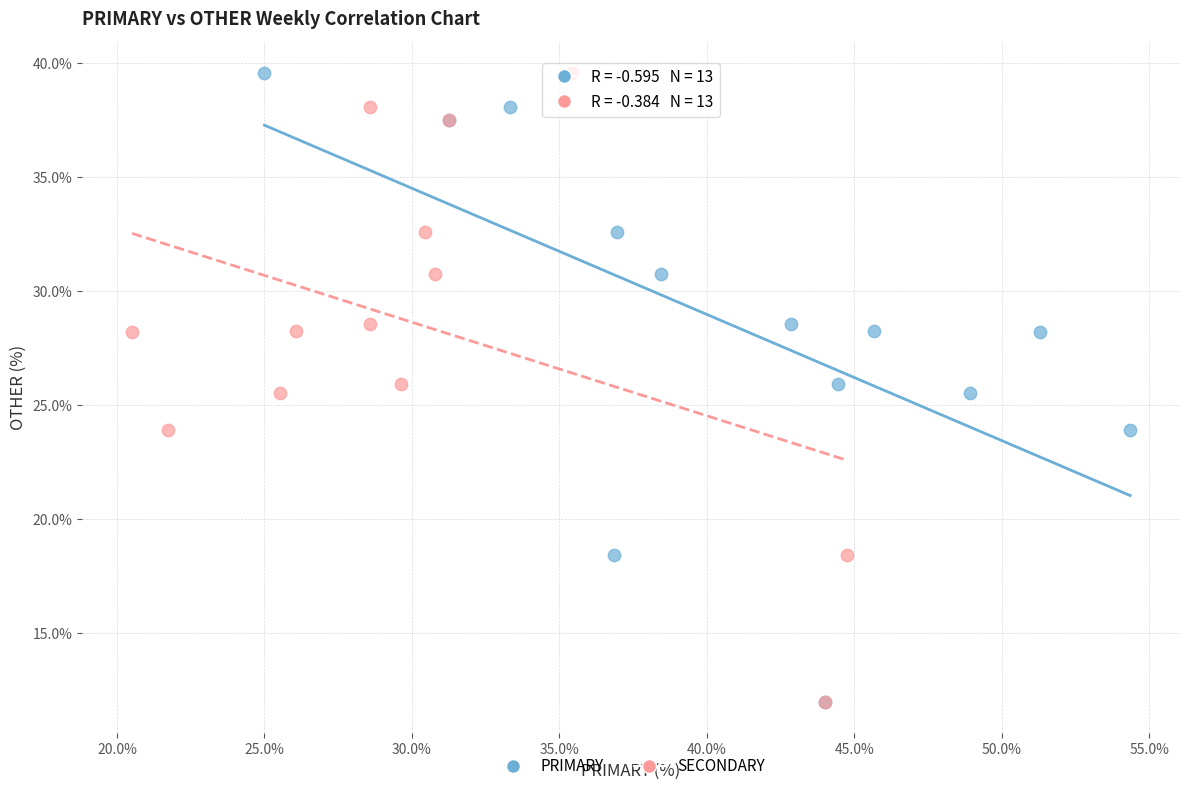

What are all the series names shown in the legend?

PRIMARY, SECONDARY